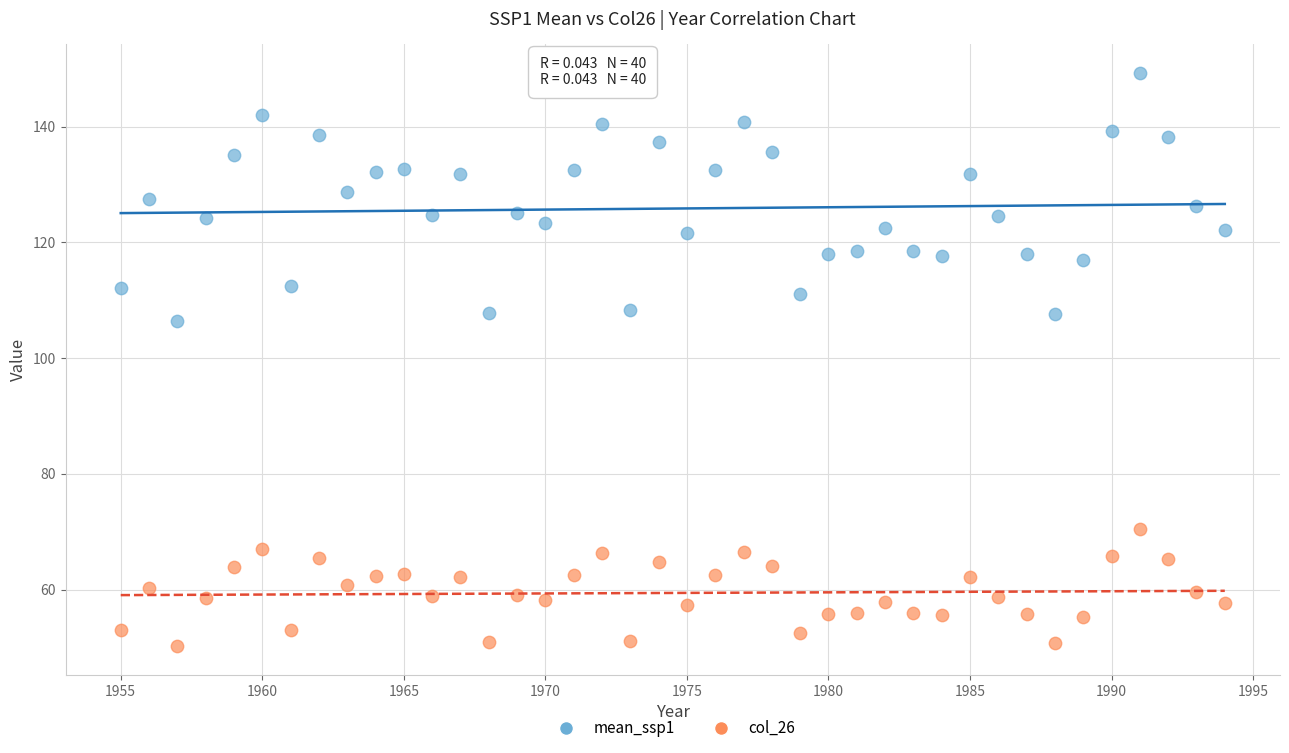

Across all series, what Y value is closest to 99?

106.3